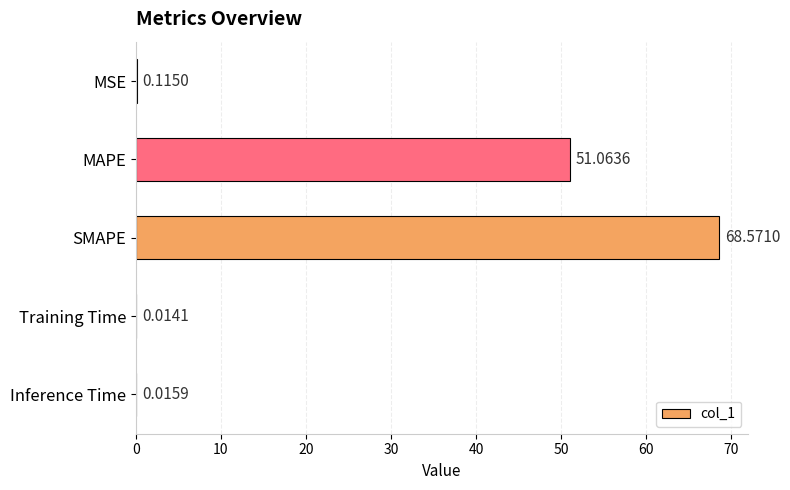

What is the sum of the values at MAPE and MSE?

51.2